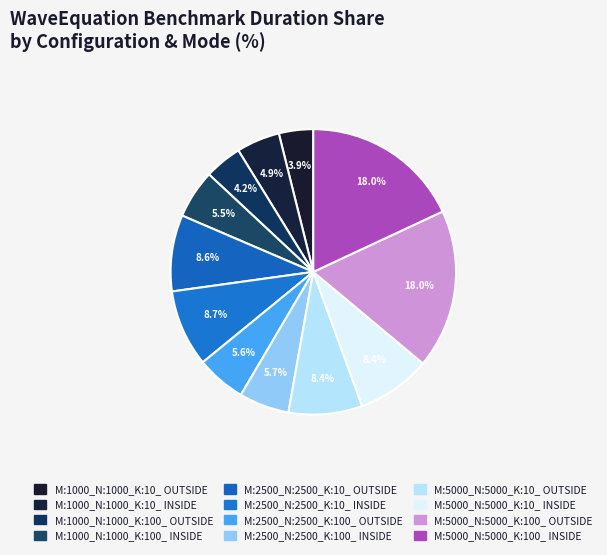

How many segments does this pie chart have?

12